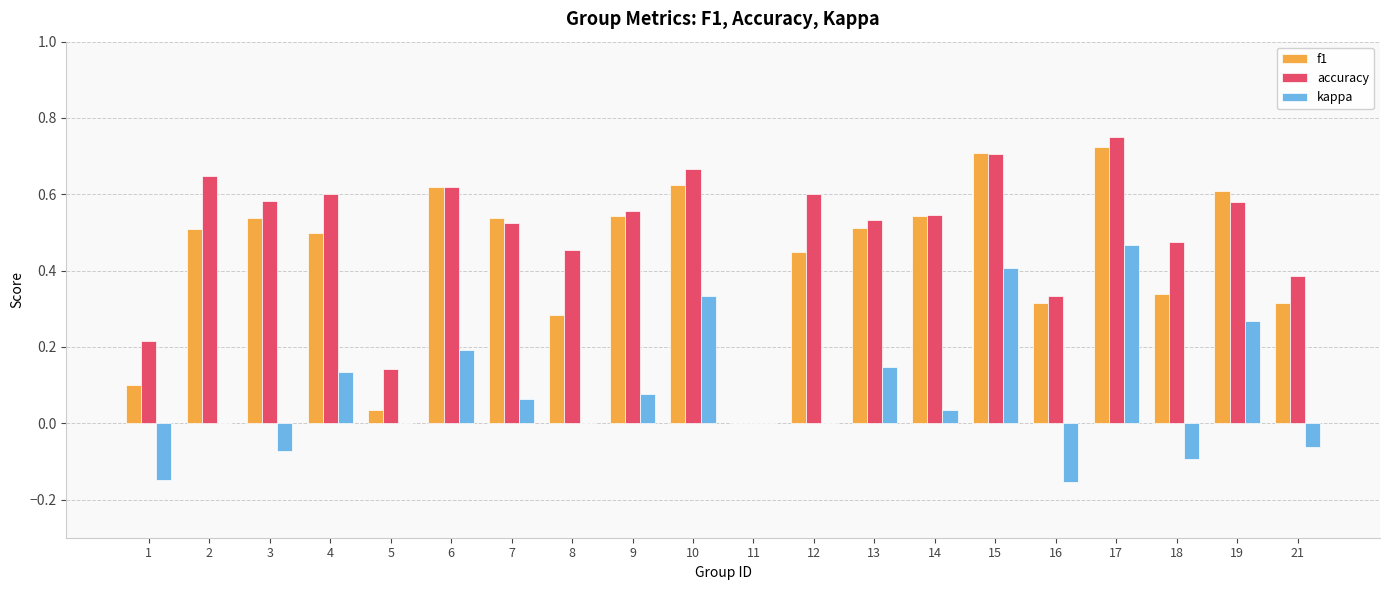

How many values in the f1 series exceed 0?

19